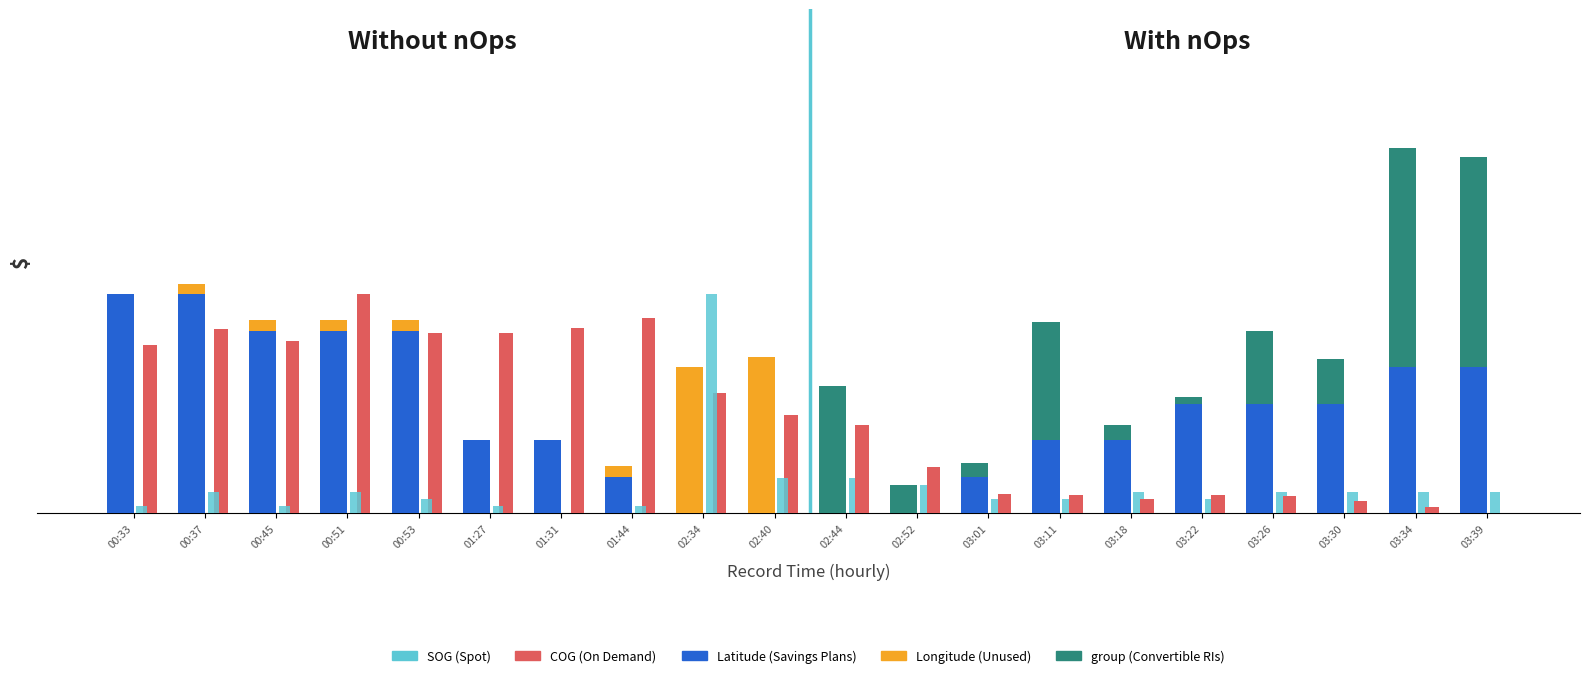

Is the value of COG at 01:31 greater than the value of Latitude at 01:31?

Yes